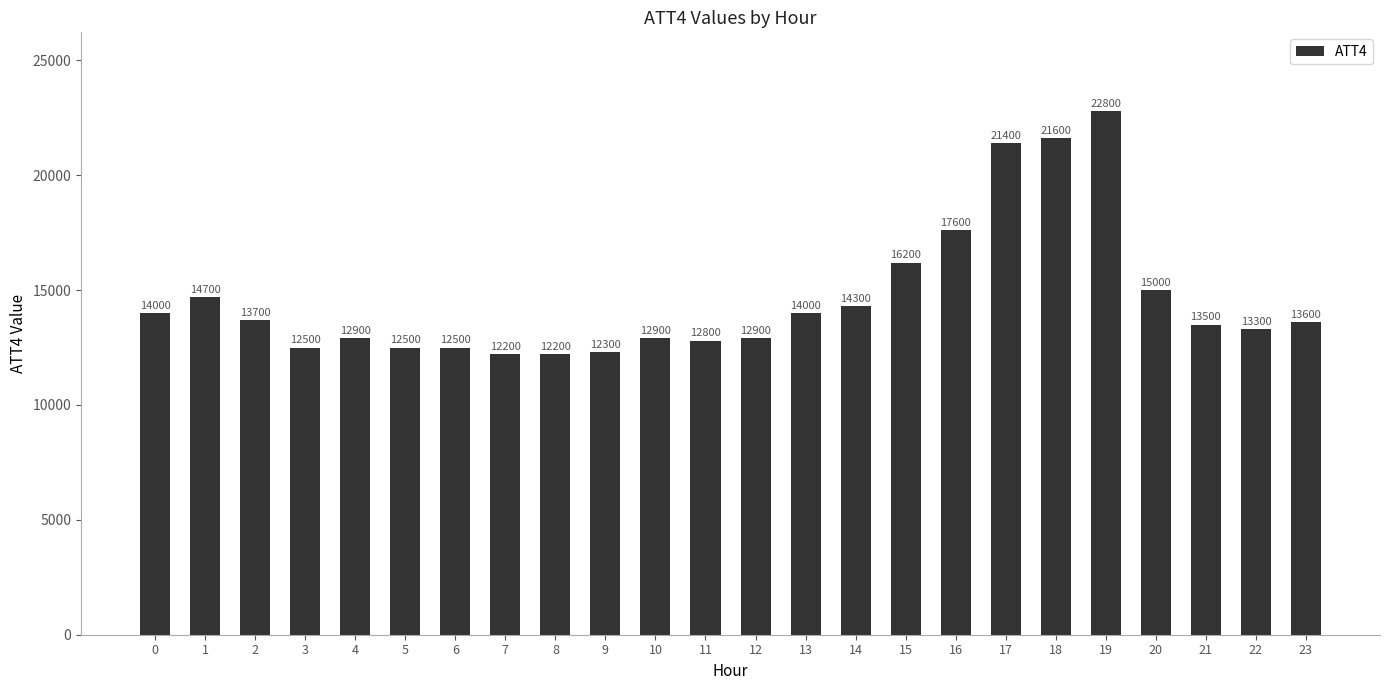

What is the ratio of the value at 2 to the value at 23?

1.0